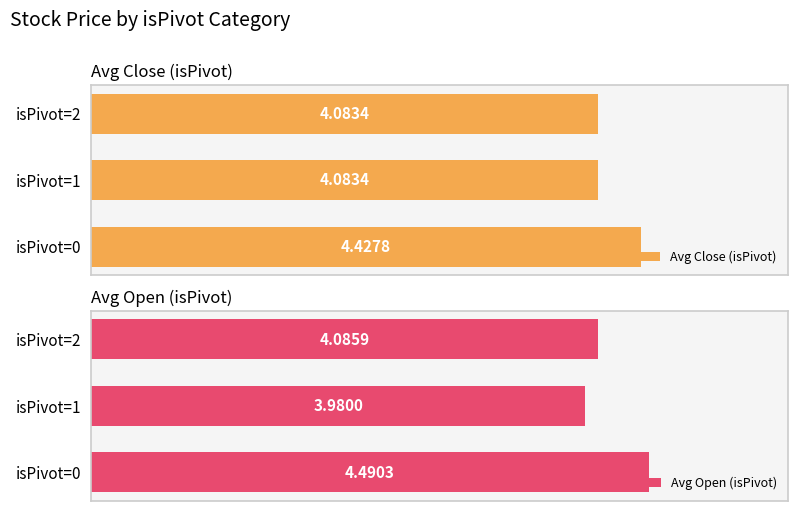

At how many categories does at least one series exceed 4?

3